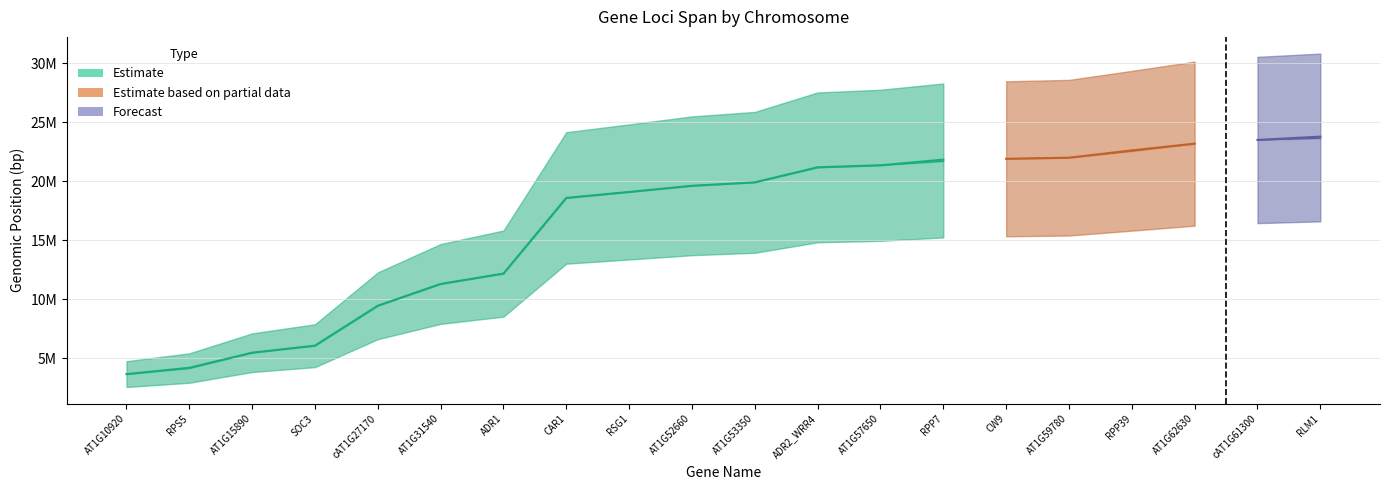

What is the label of the 18th point from the left?

AT1G62630